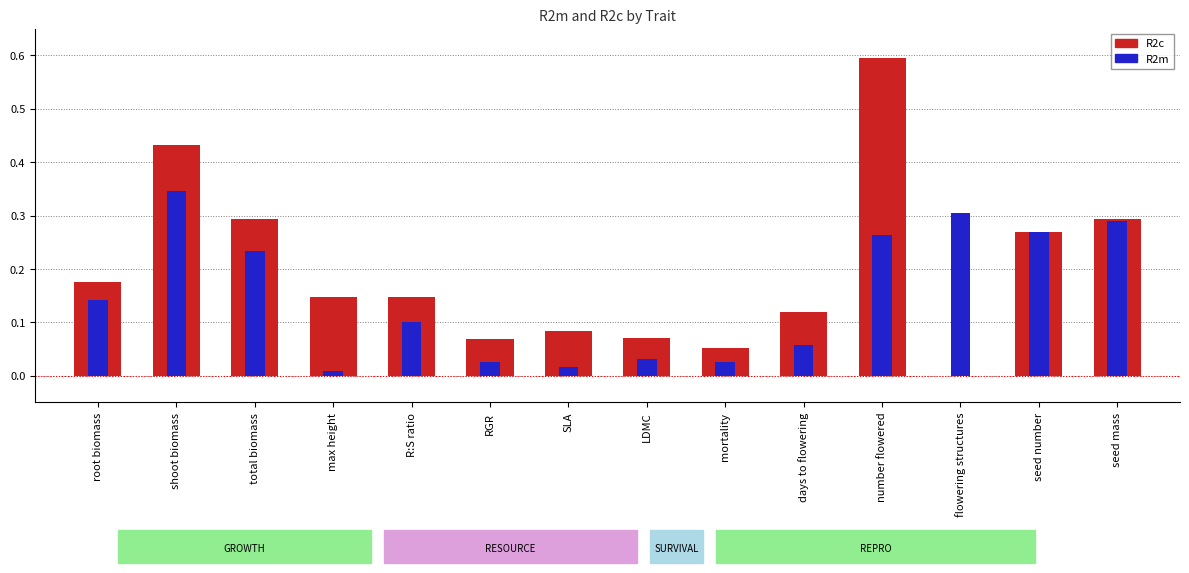

Reading left to right, extract all data points from this chart.

R2c: 0.2	0.4	0.3	0.1	0.1	0.1	0.1	0.1	0.1	0.1	0.6	0.0	0.3	0.3
R2m: 0.1	0.3	0.2	0.0	0.1	0.0	0.0	0.0	0.0	0.1	0.3	0.3	0.3	0.3